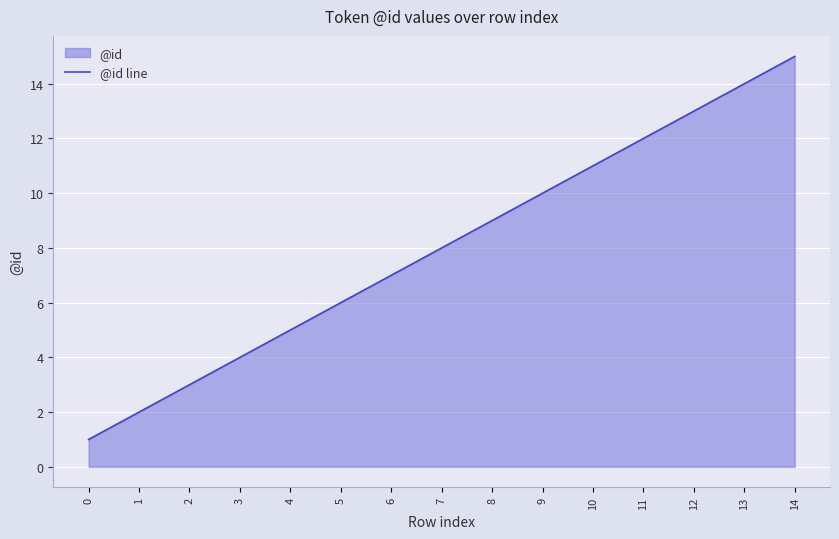

What is the minimum value shown in the chart?

1